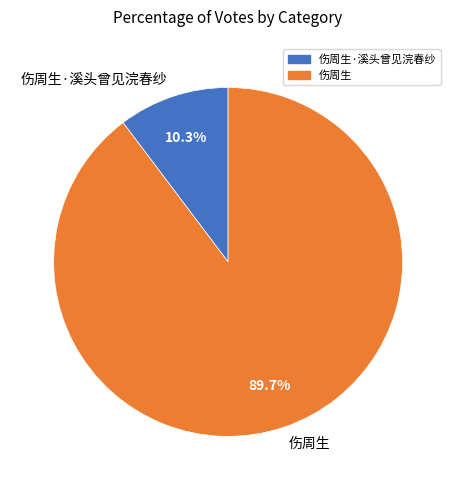

Approximately how many times larger is the value at 伤周生·溪头曾见浣春纱 compared to 伤周生?

0.1